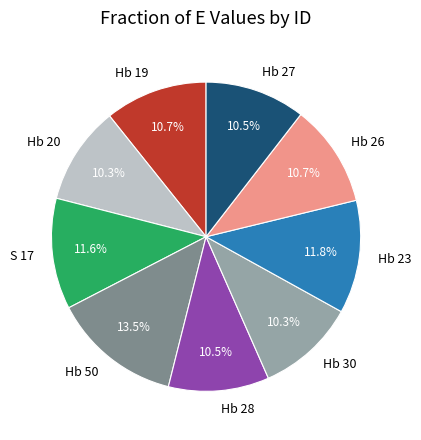

What percentage do Hb 30 and Hb 20 together represent?

20.6%